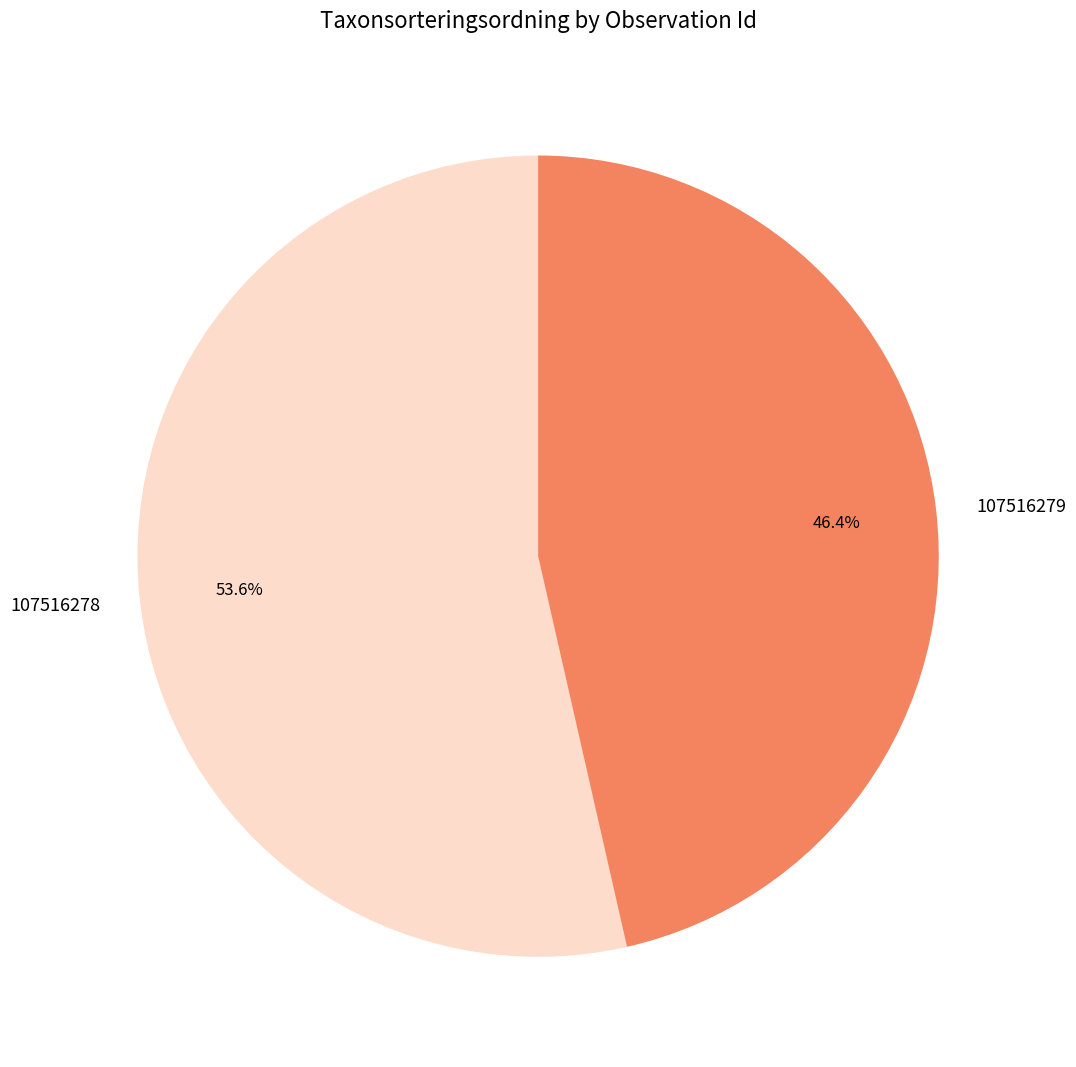

Do 107516278 and 107516279 together represent more than half of the pie?

Yes